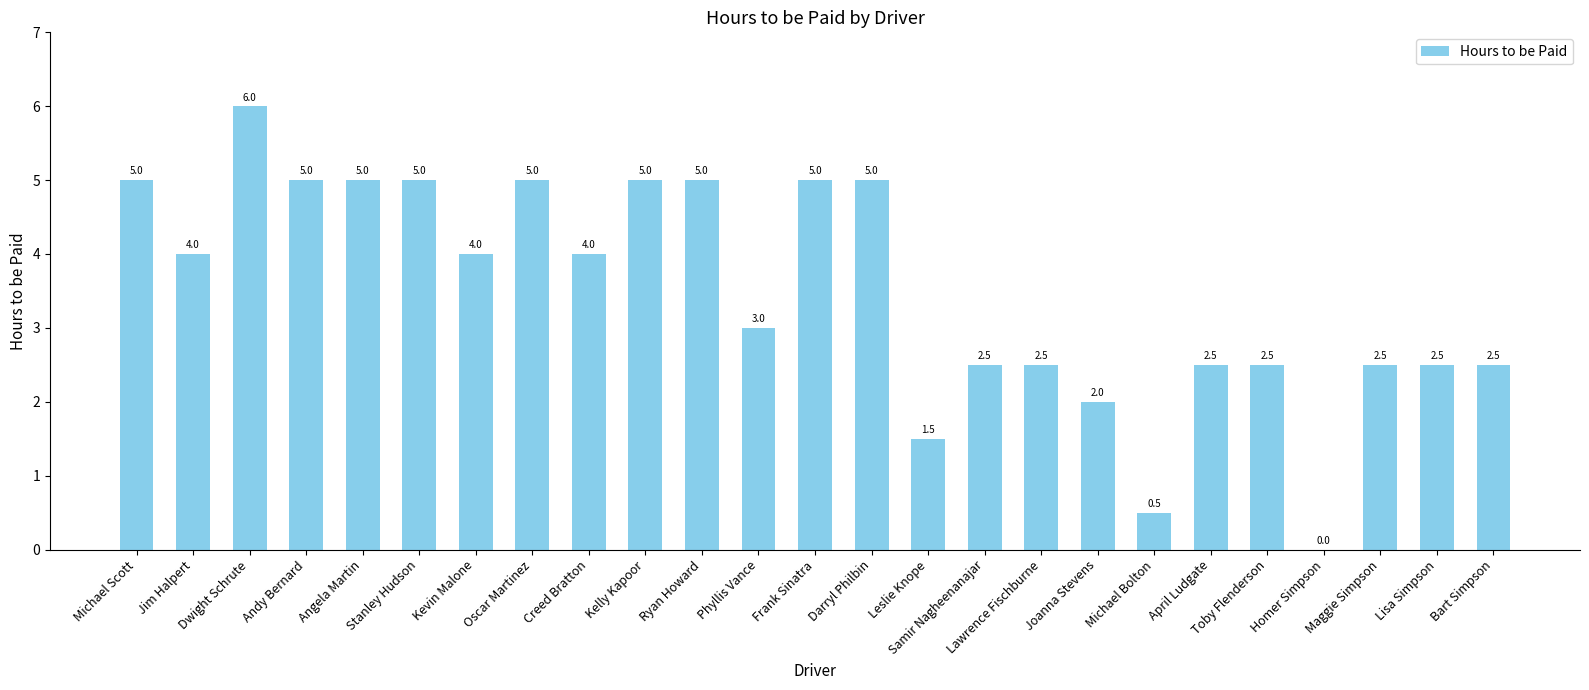

How many values are above zero?

24